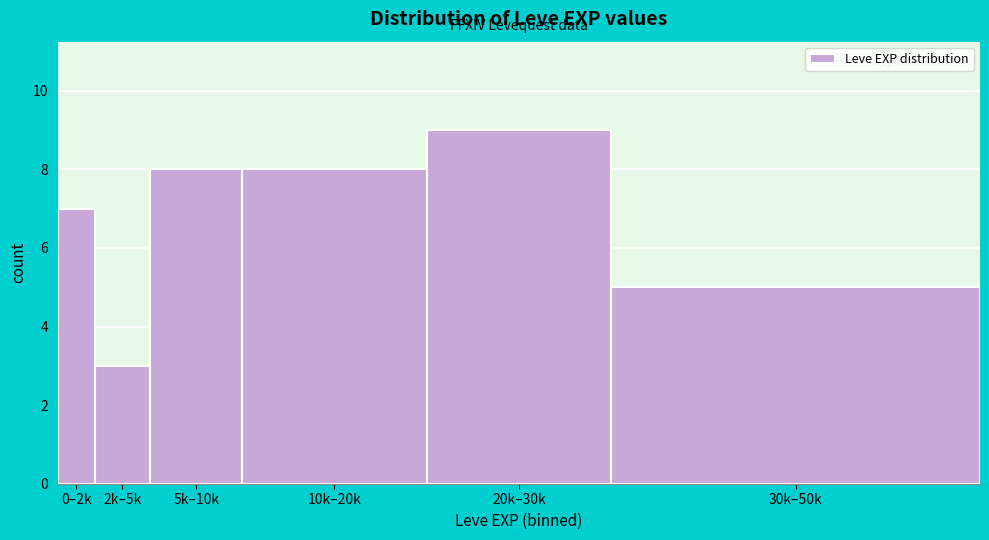

Reading left to right, what are all the values shown in this chart?

7	3	8	8	9	5